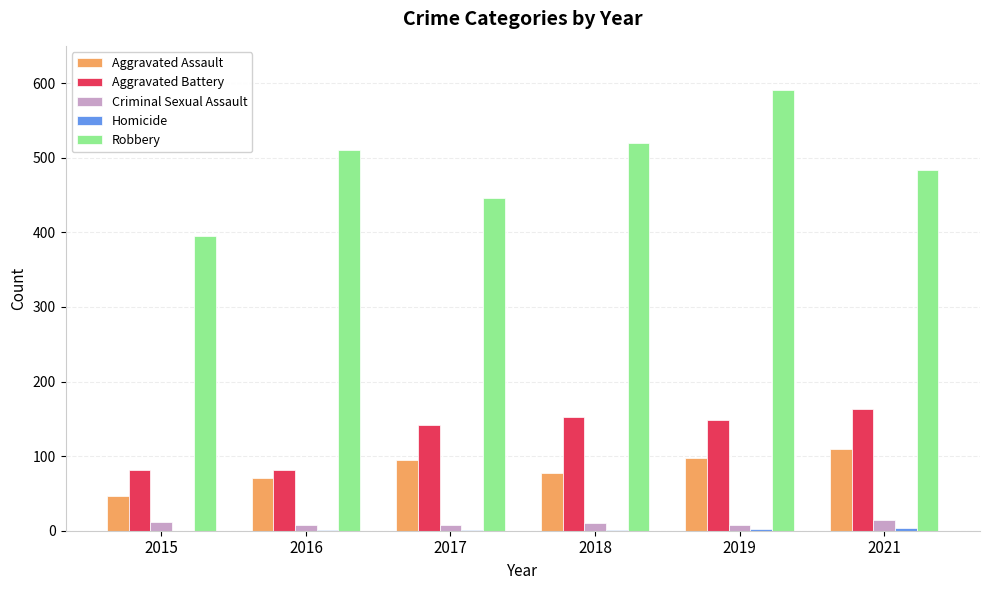

What is the spread (max minus min) of values at 2018?

519